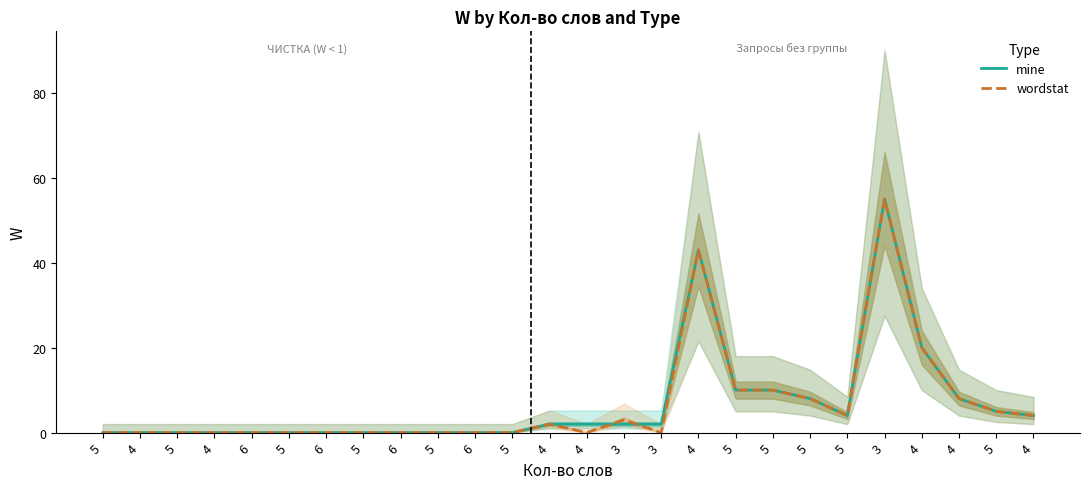

How many values in wordstat are above zero?

12